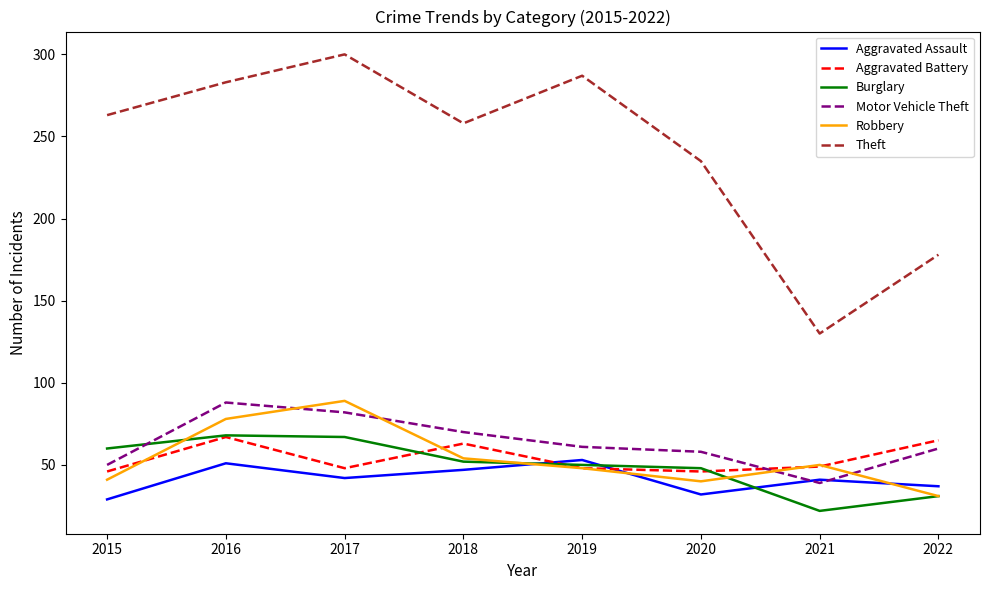

What is the total value across all series at 2016?

635